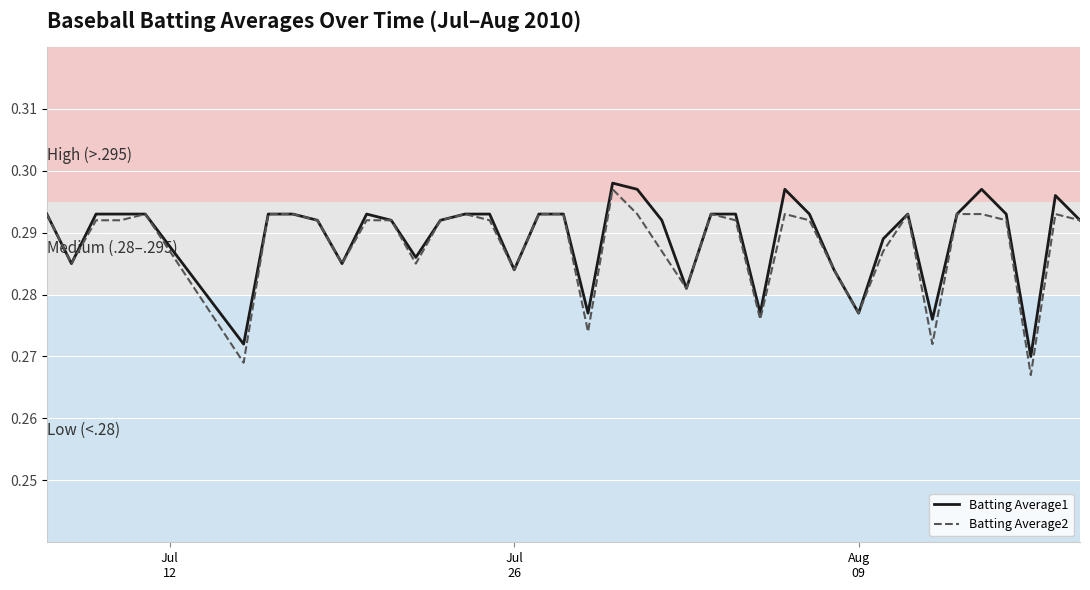

What are all the series names shown in the legend?

Batting Average1, Batting Average2